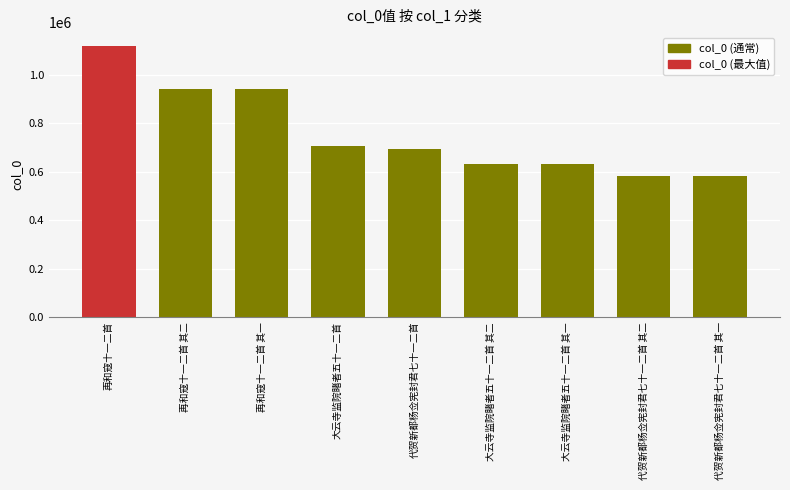

The chart shows a value of 939732 at 再和寇十一二首 其二. True or false?

True